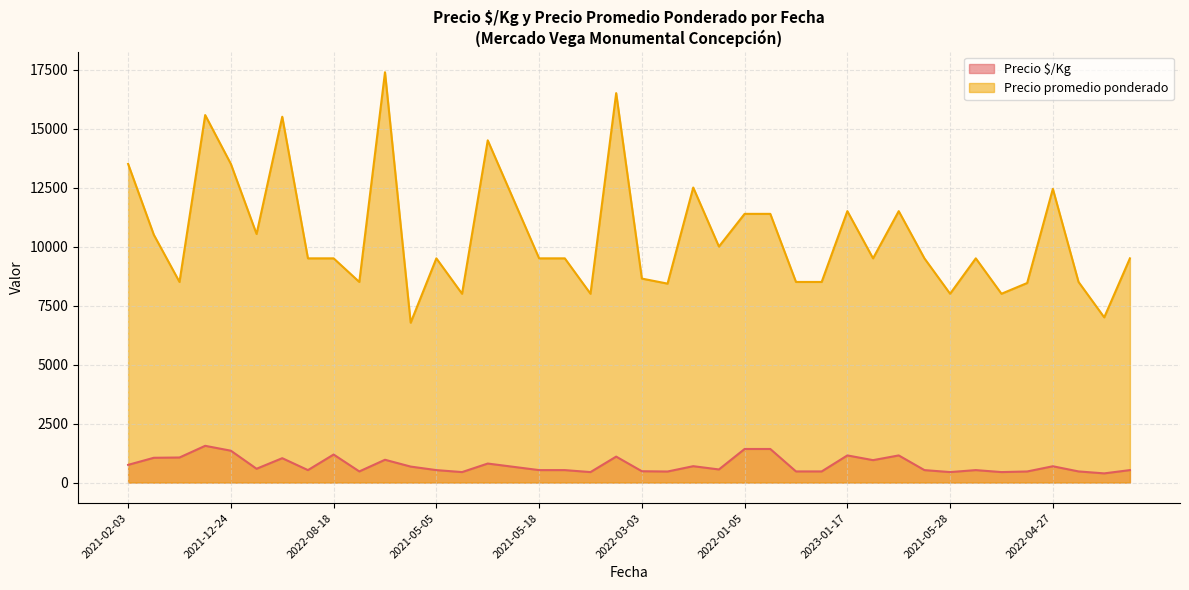

What are all the series names shown in the legend?

Precio $/Kg, Precio promedio ponderado